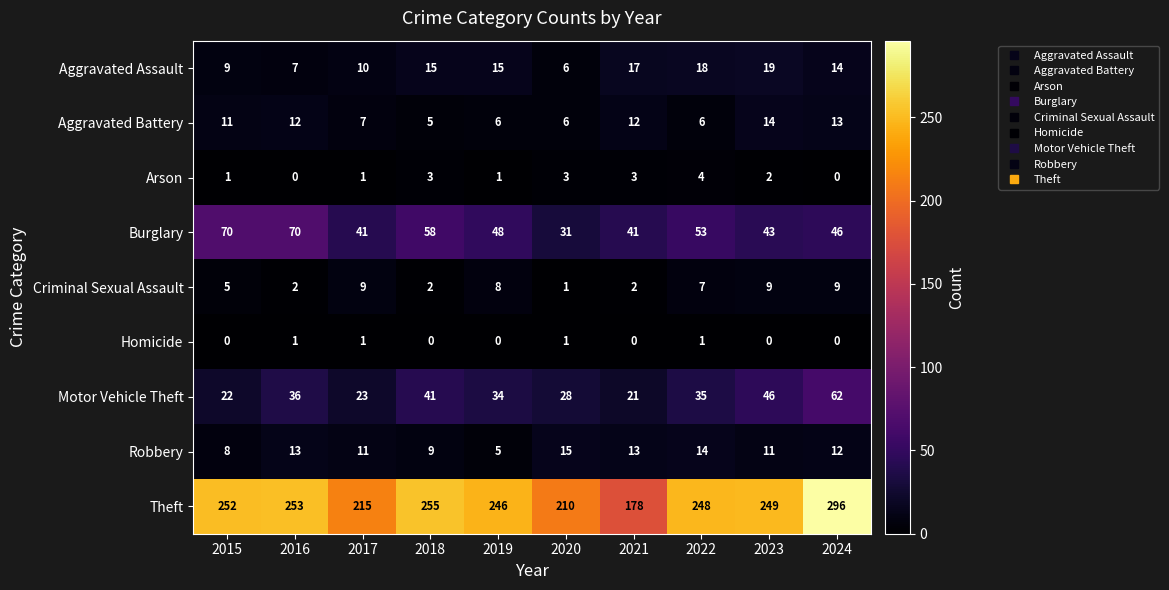

What is the lowest value of the Theft series?

178